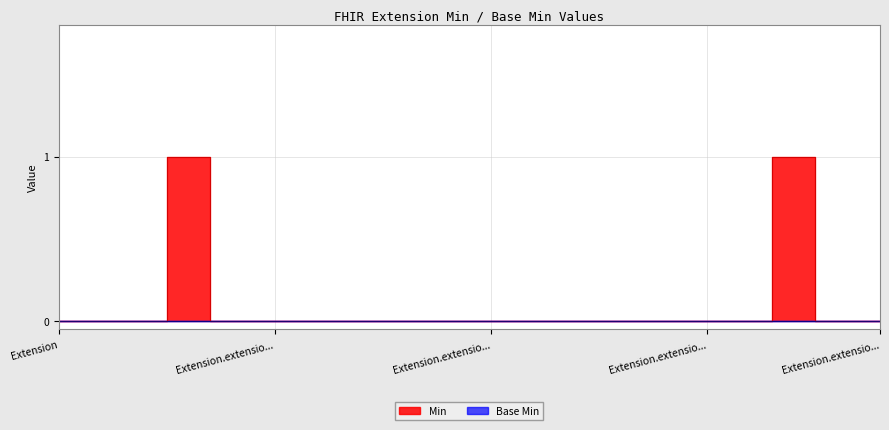

How many lines are shown in the chart?

1